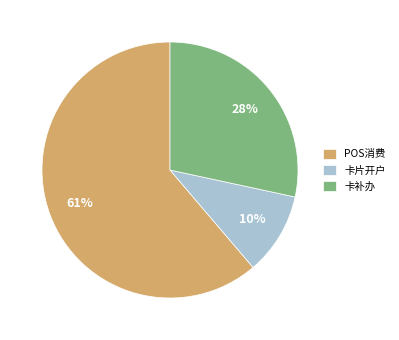

Which category has the smallest portion of the pie?

卡片开户